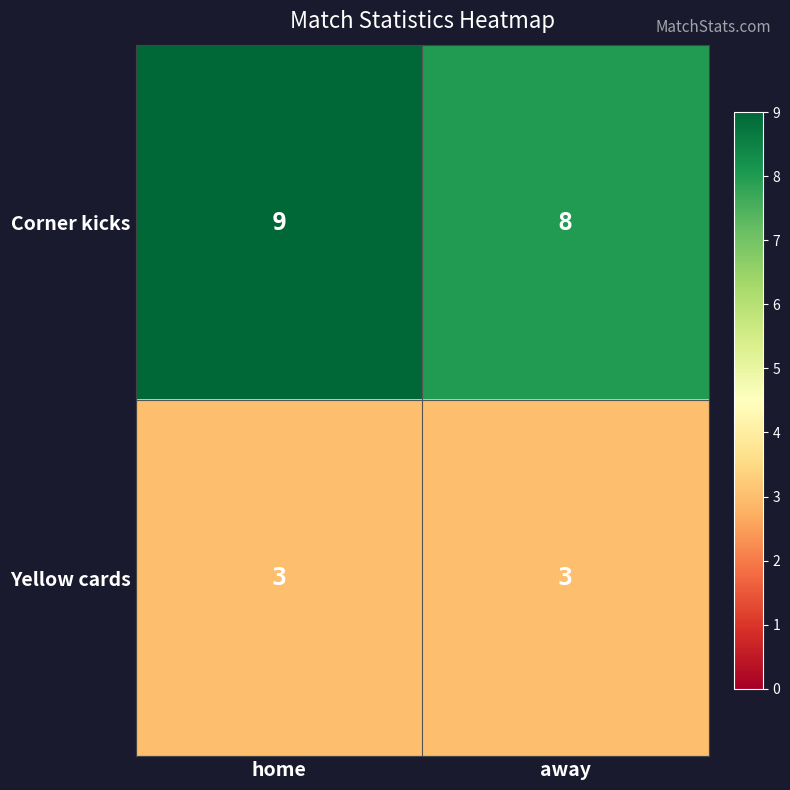

Rank the categories by Corner kicks value from highest to lowest.

home, away